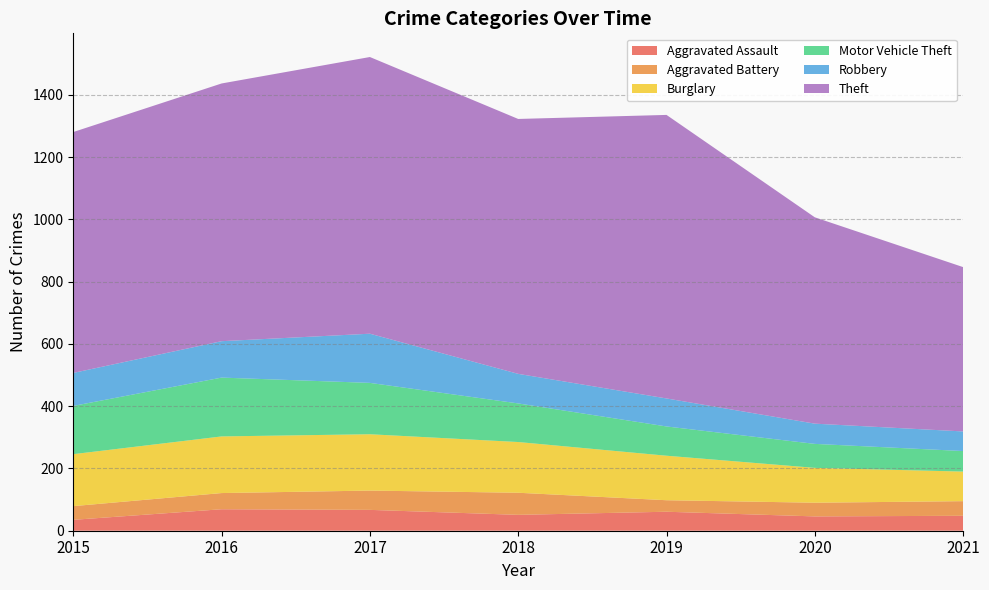

Reading left to right, what are all the values shown in this chart?

Aggravated Assault: 2015=35	2016=69	2017=67	2018=51	2019=61	2020=46	2021=48
Aggravated Battery: 2015=44	2016=52	2017=62	2018=71	2019=37	2020=44	2021=47
Burglary: 2015=167	2016=182	2017=181	2018=163	2019=143	2020=112	2021=95
Motor Vehicle Theft: 2015=155	2016=189	2017=165	2018=124	2019=94	2020=77	2021=66
Robbery: 2015=106	2016=117	2017=158	2018=95	2019=90	2020=65	2021=63
Theft: 2015=774	2016=828	2017=889	2018=819	2019=911	2020=663	2021=528